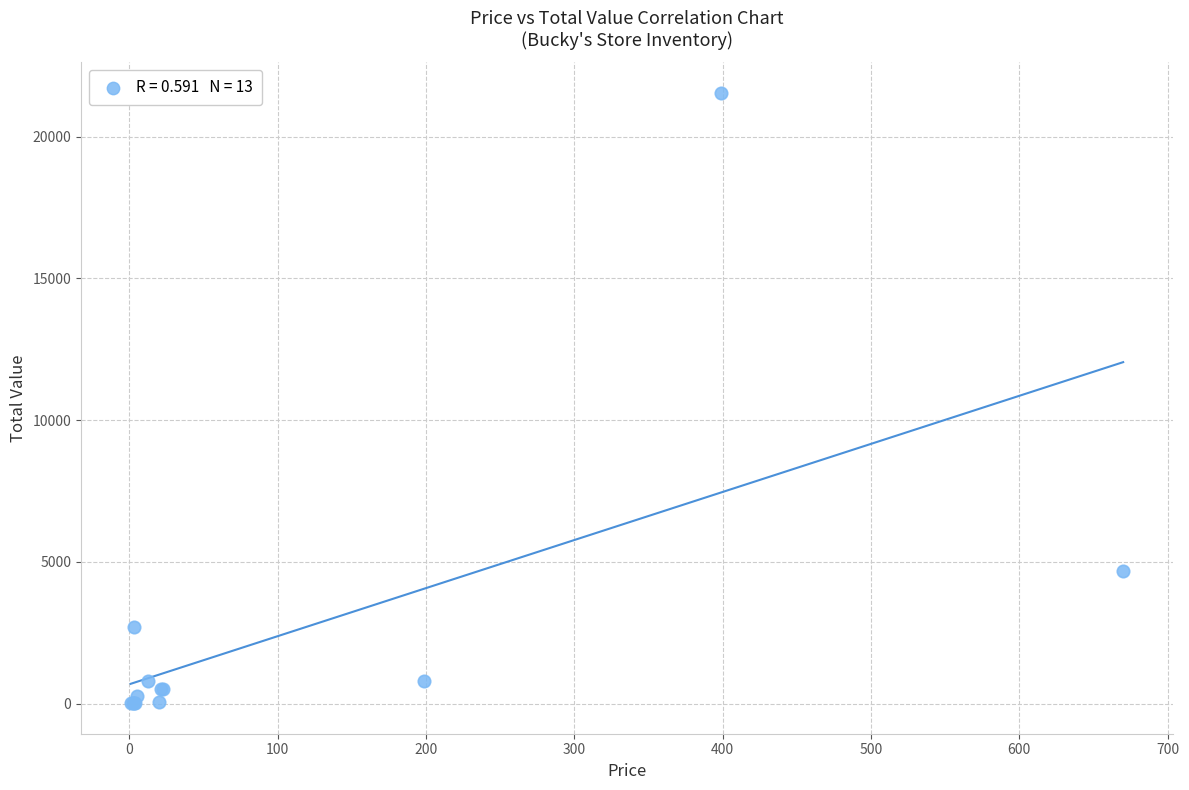

What Y value in the scatter plot is closest to 10780?

4690.0